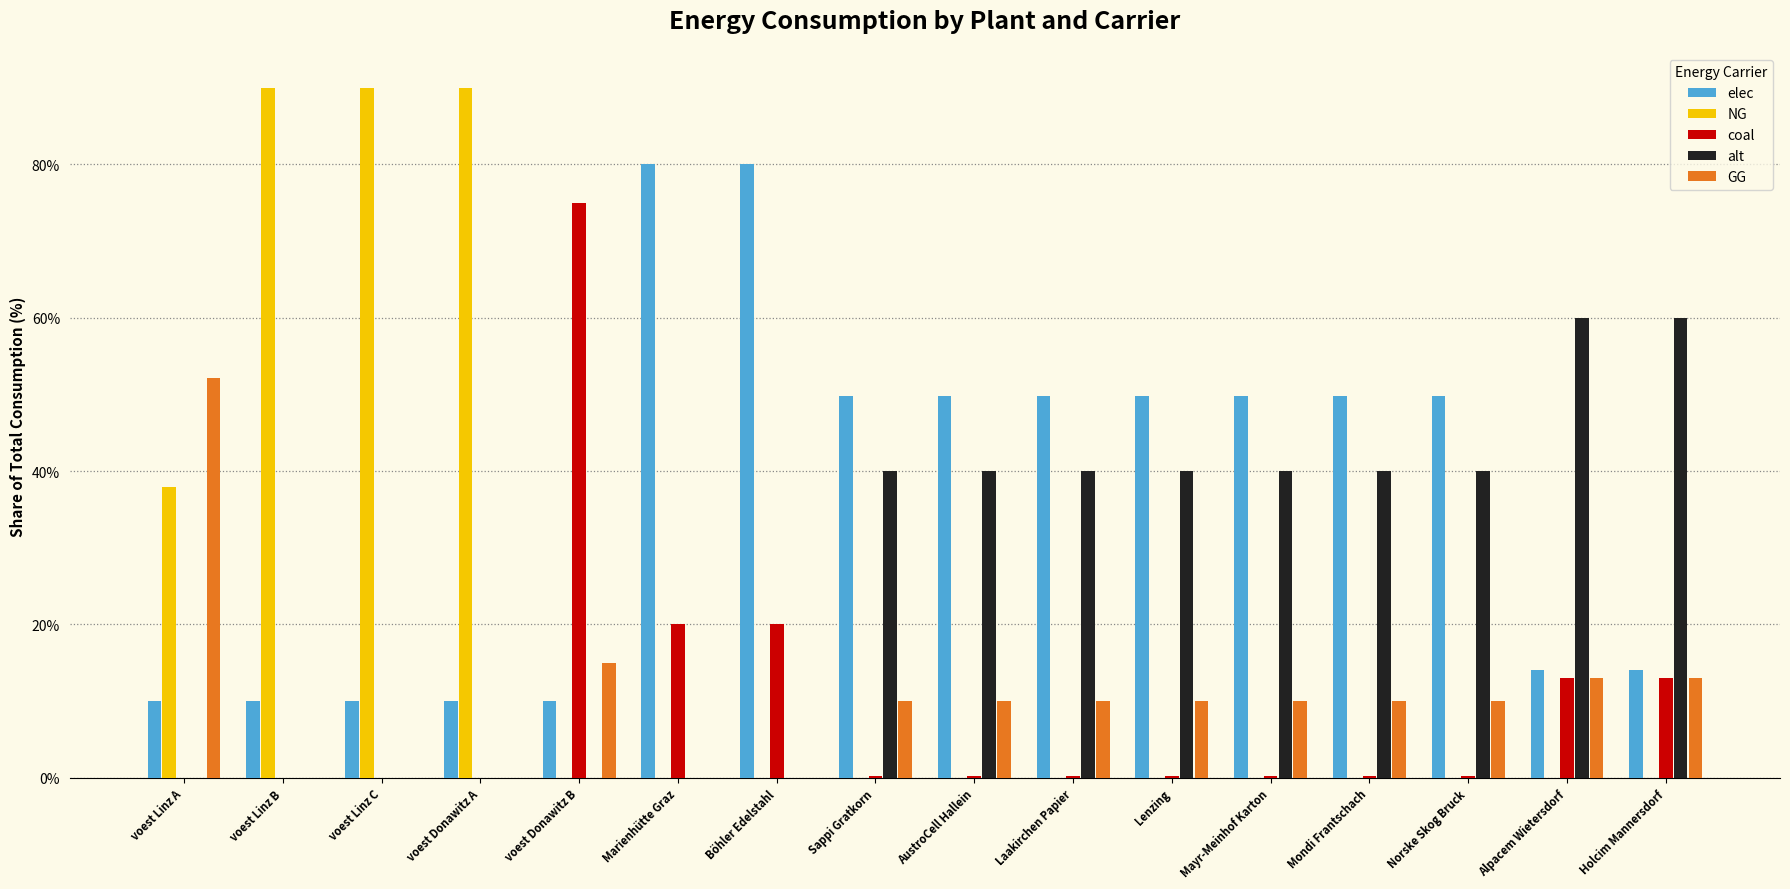

Read the elec value at Alpacem Wietersdorf.

14.0